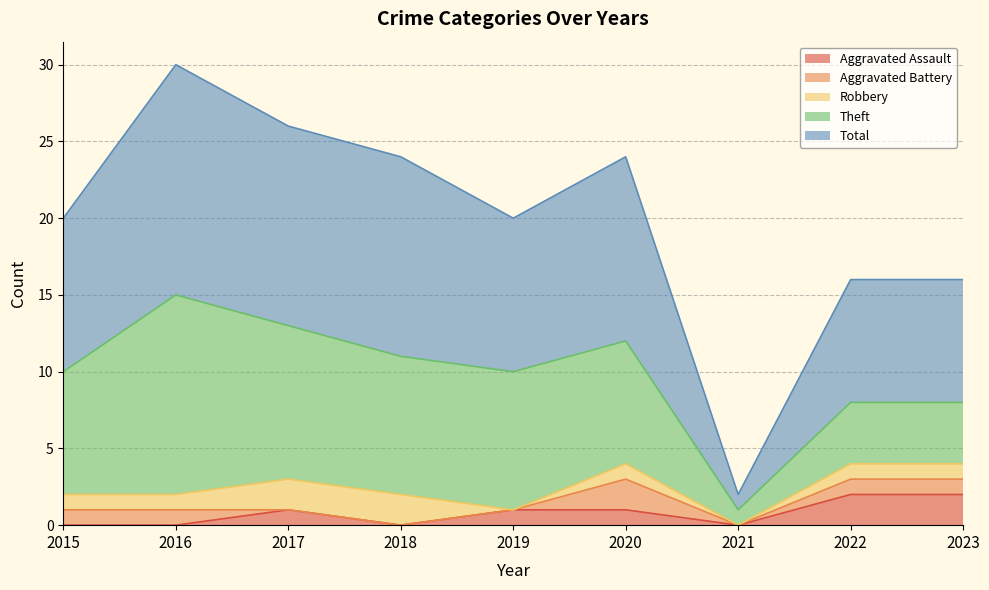

Is it true that Total equals 7 at 2018?

False